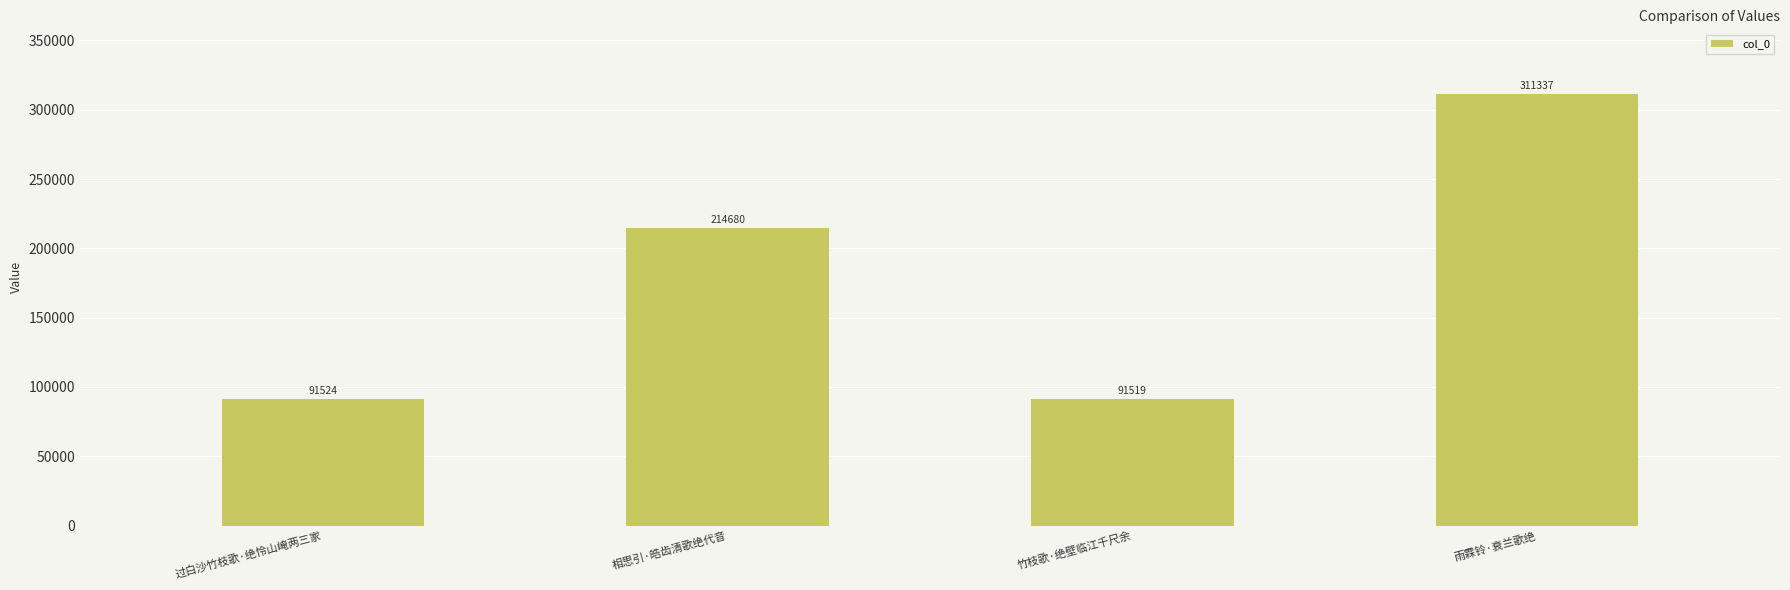

Is it true that the value at 雨霖铃·衰兰歌绝 is 409317?

False